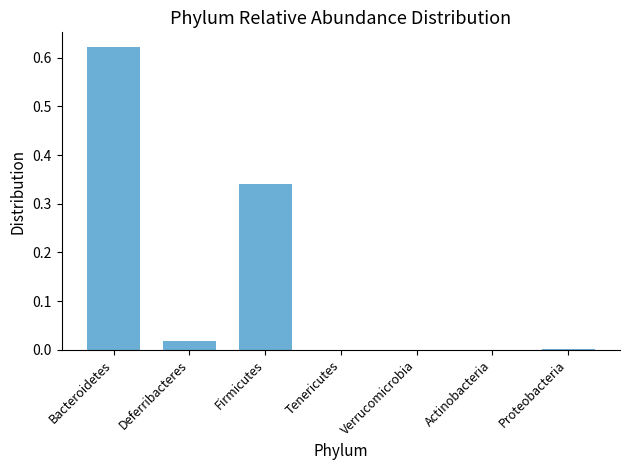

Which label corresponds to the largest value in the chart?

Bacteroidetes